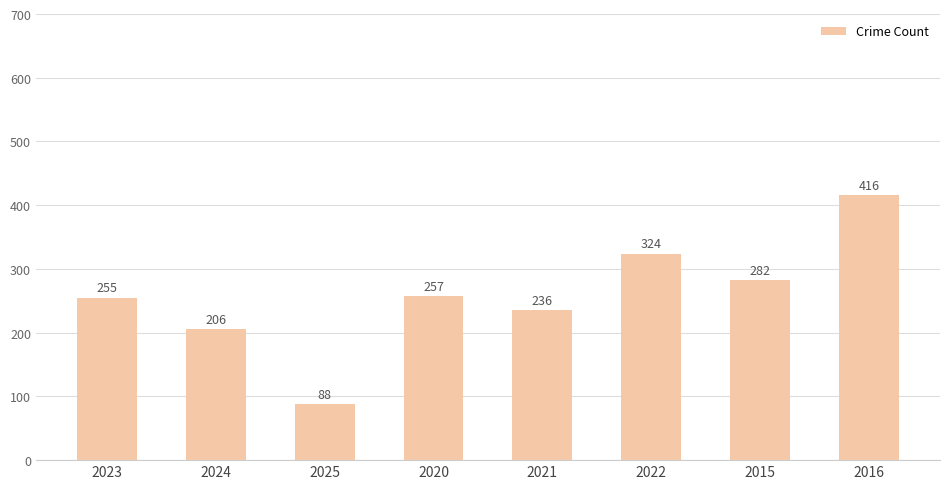

What is the sum of the values at 2021 and 2015?

518